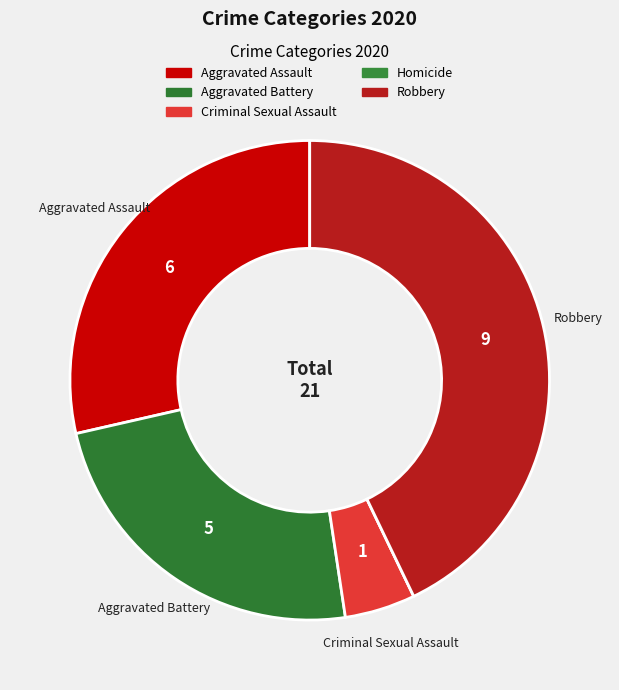

Is it true that Criminal Sexual Assault is 5% of the pie?

True